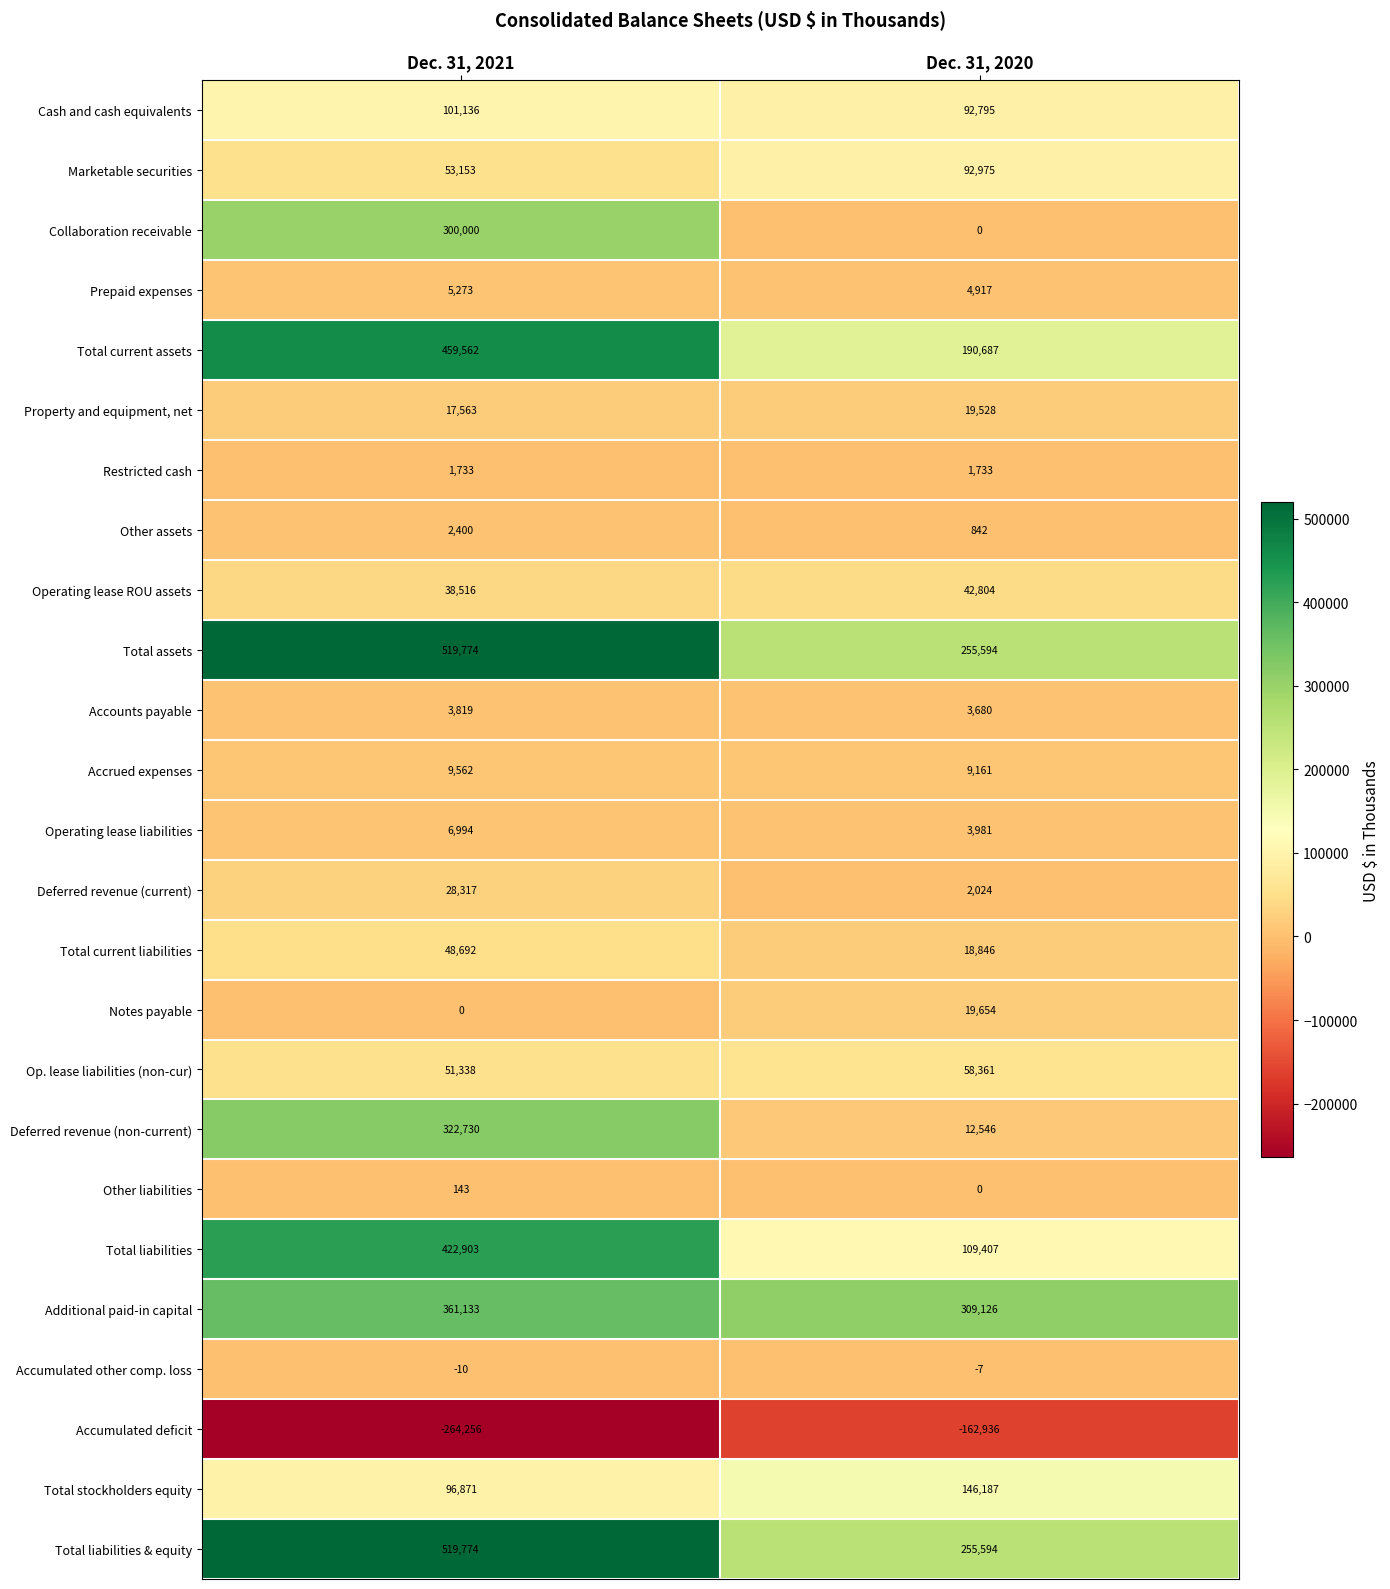

Rank the categories by Accounts payable value from lowest to highest.

Dec. 31, 2020, Dec. 31, 2021